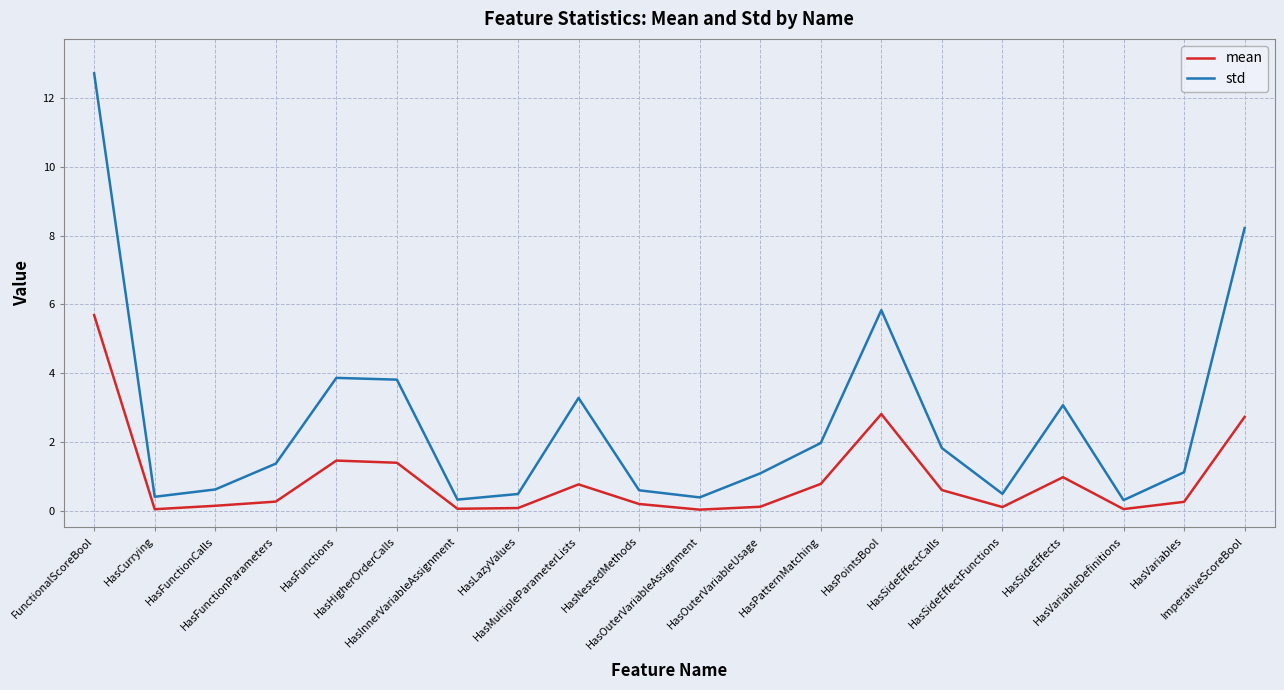

At which category is the sum across all series the highest?

FunctionalScoreBool